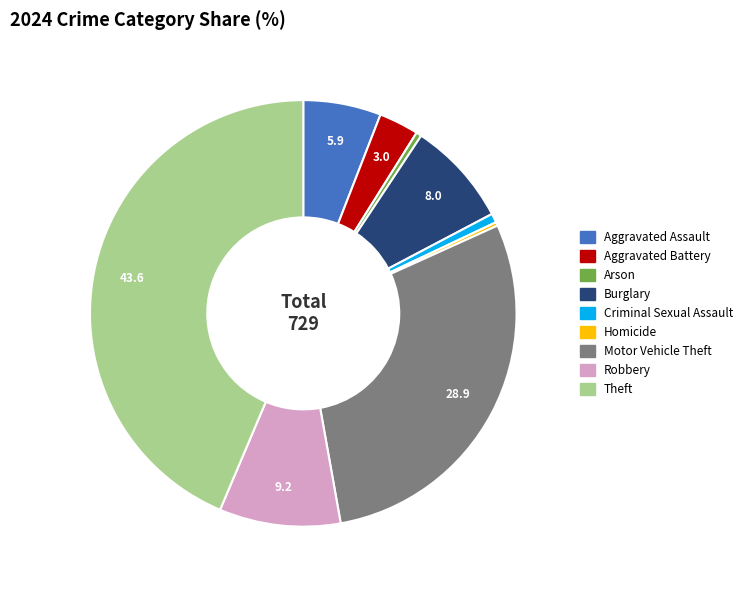

Does any single category account for the majority?

No